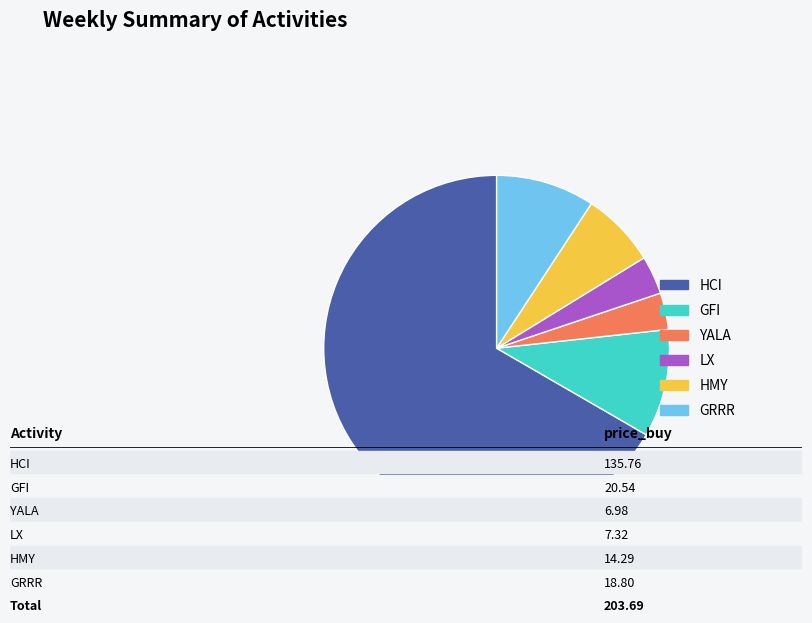

How many segments does this pie chart have?

6